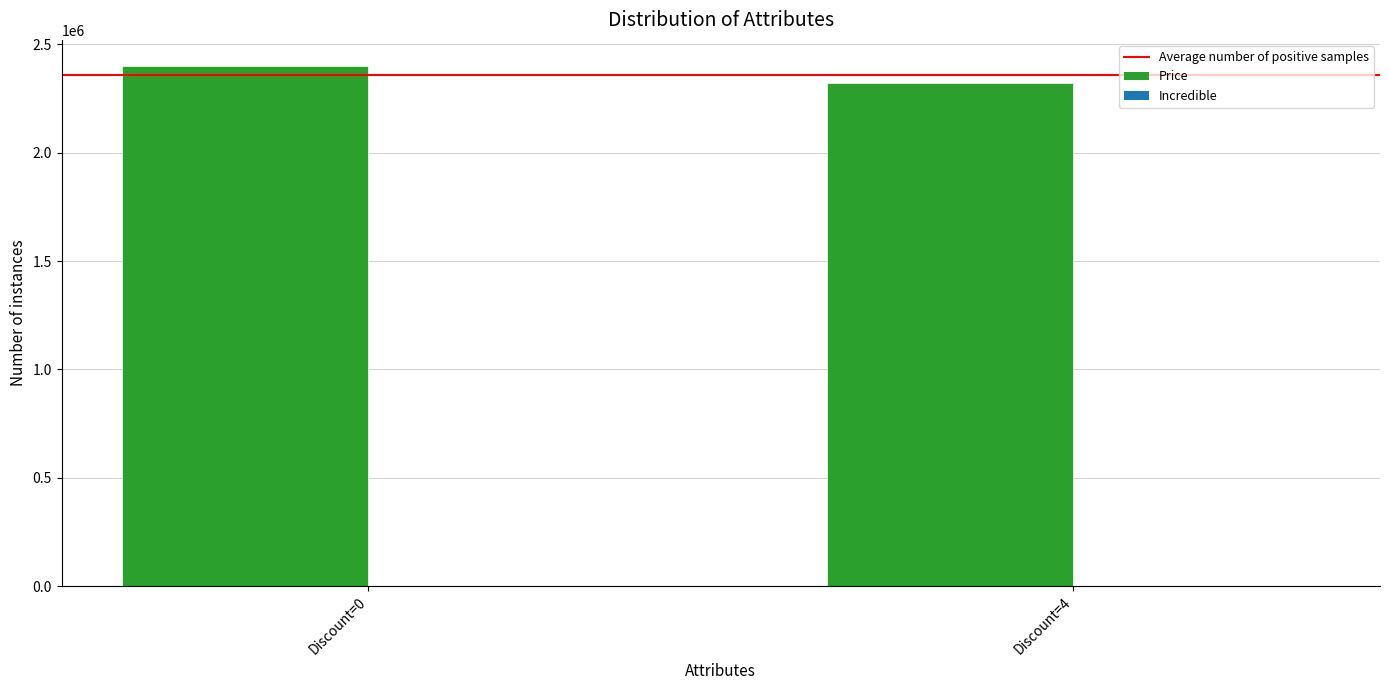

At which category does the chart reach its peak across all series?

Discount=0